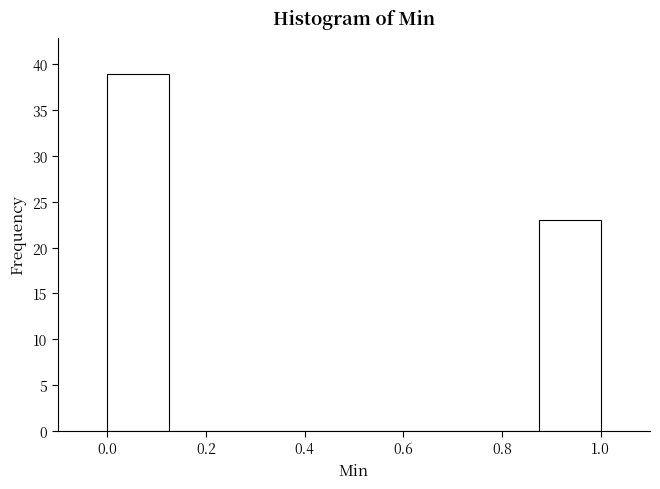

Over which range of the x-axis is the bar tallest?

0.000 to 0.125